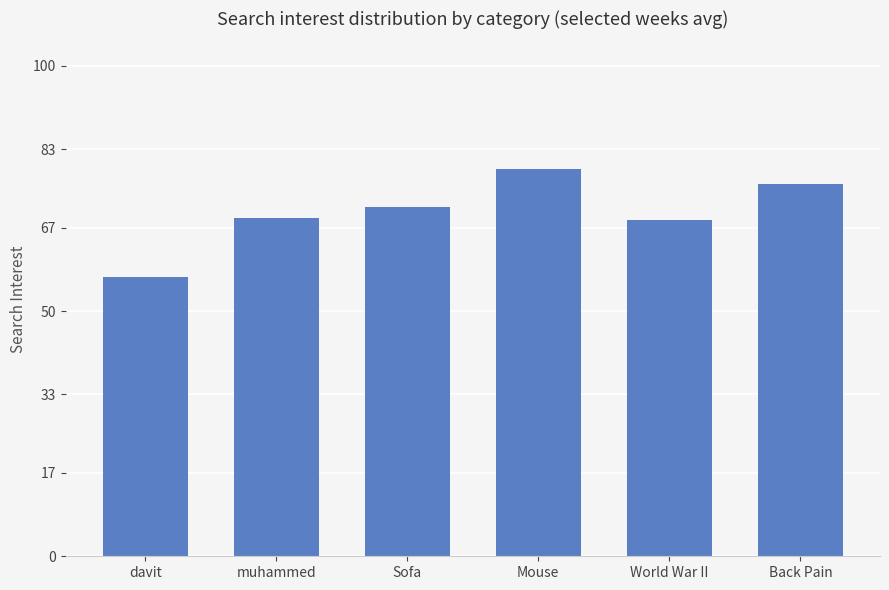

True or false: the data shows 57.0 at davit.

True